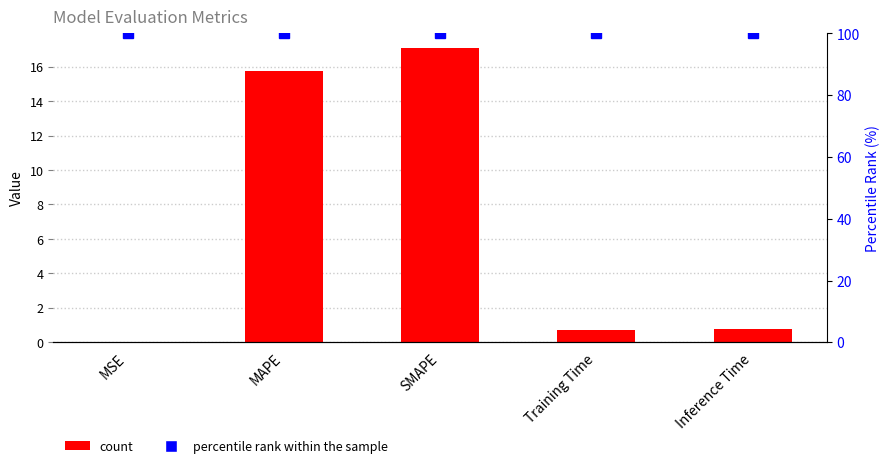

What is the sum of the col_1 values at MSE and Inference Time?

0.8